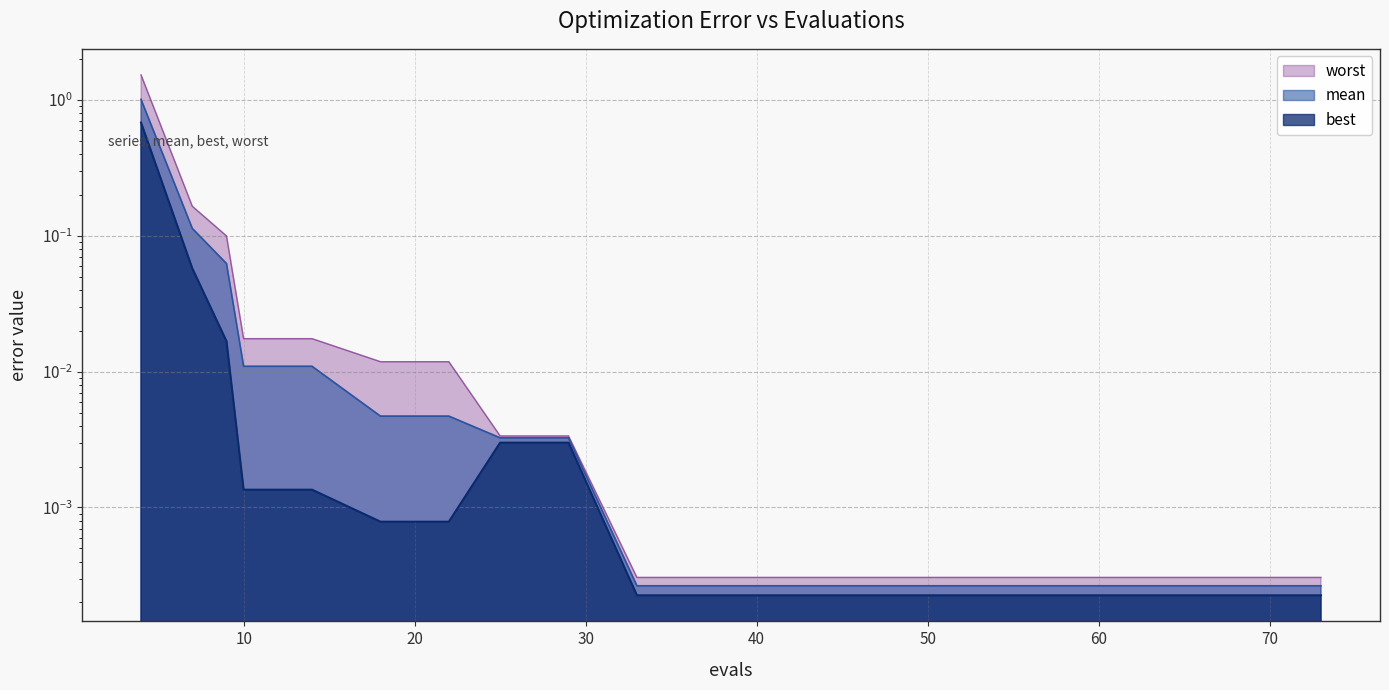

What is the difference between the maximum and second lowest values in the worst series?

1.5